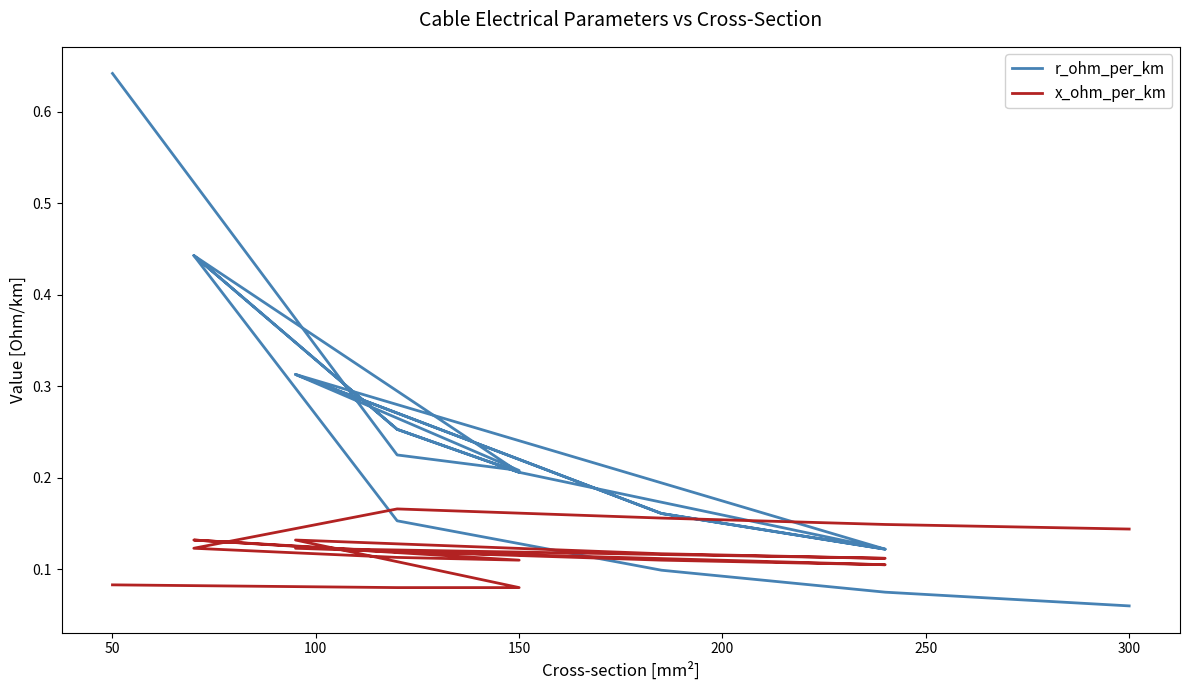

Rank the series by their maximum value, from lowest to highest.

x_ohm_per_km, r_ohm_per_km